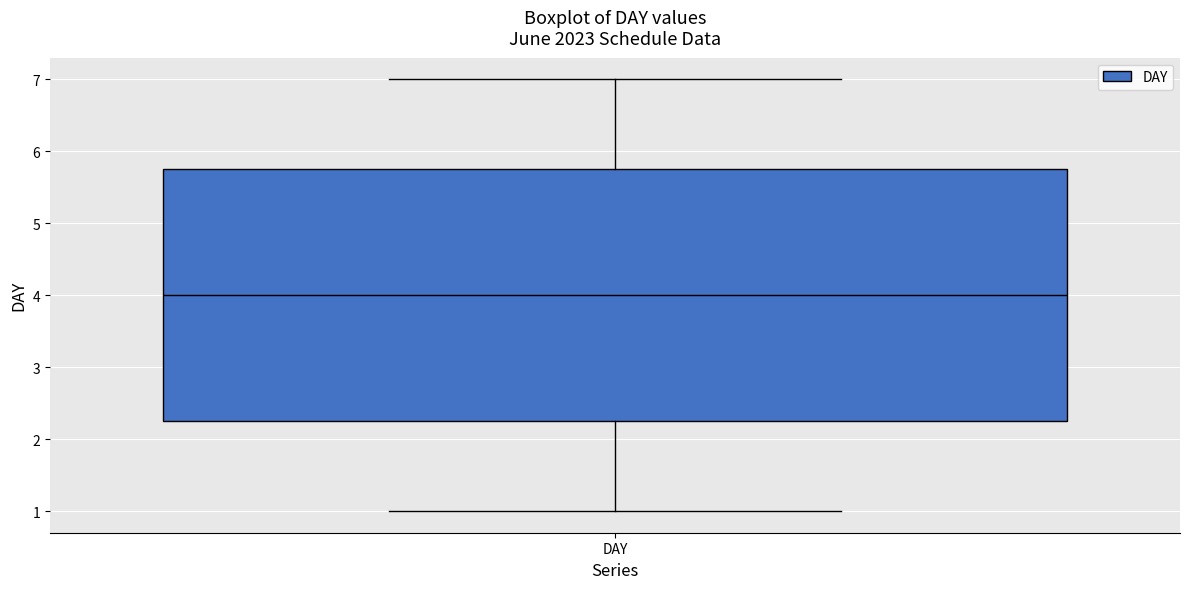

Transcribe this box plot: give where the median line is, the range the box spans, and where the two whiskers end, as read against the y-axis. The values are not printed on the chart, so give them approximately, as read against the axis.

median 4.0, box 2.3 to 5.8, whiskers 1.0 to 7.0